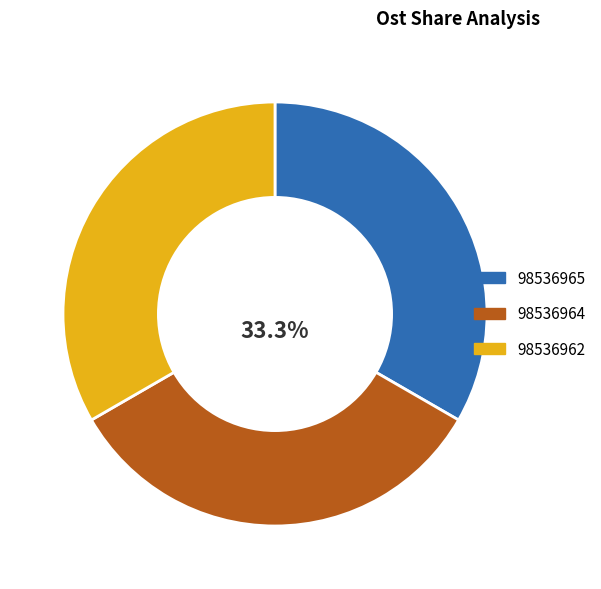

How many slices are in this pie chart?

3